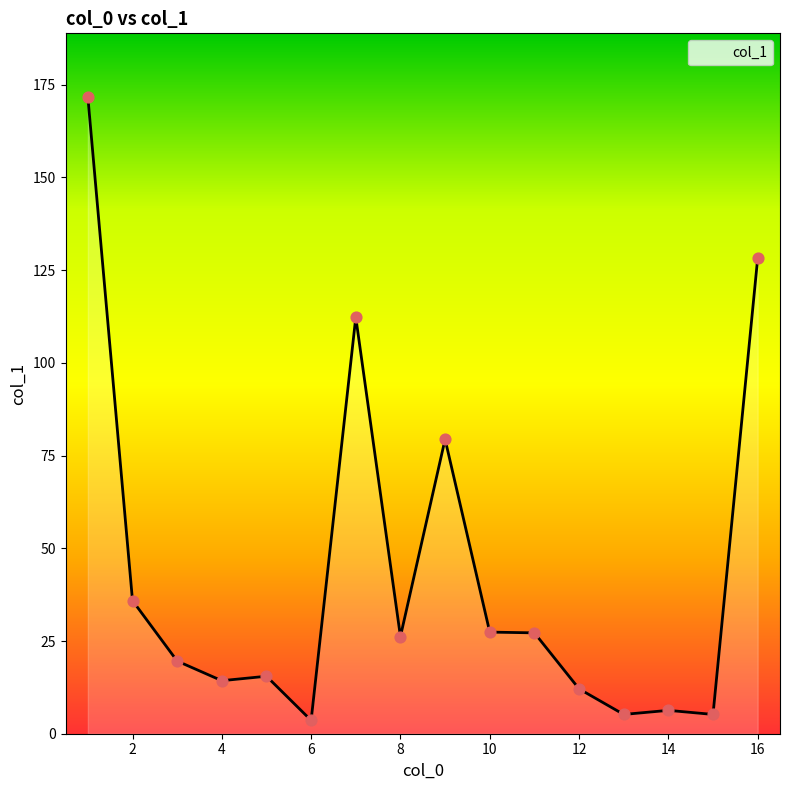

What is the difference between the maximum and minimum values?

168.1